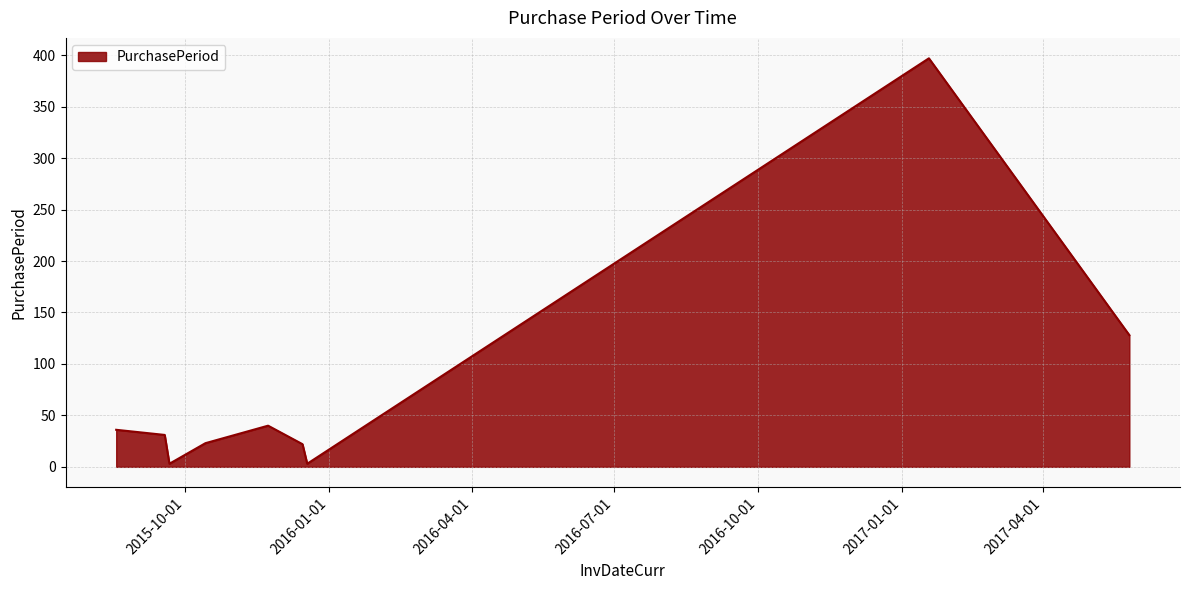

What is the difference between the maximum and minimum values?

394